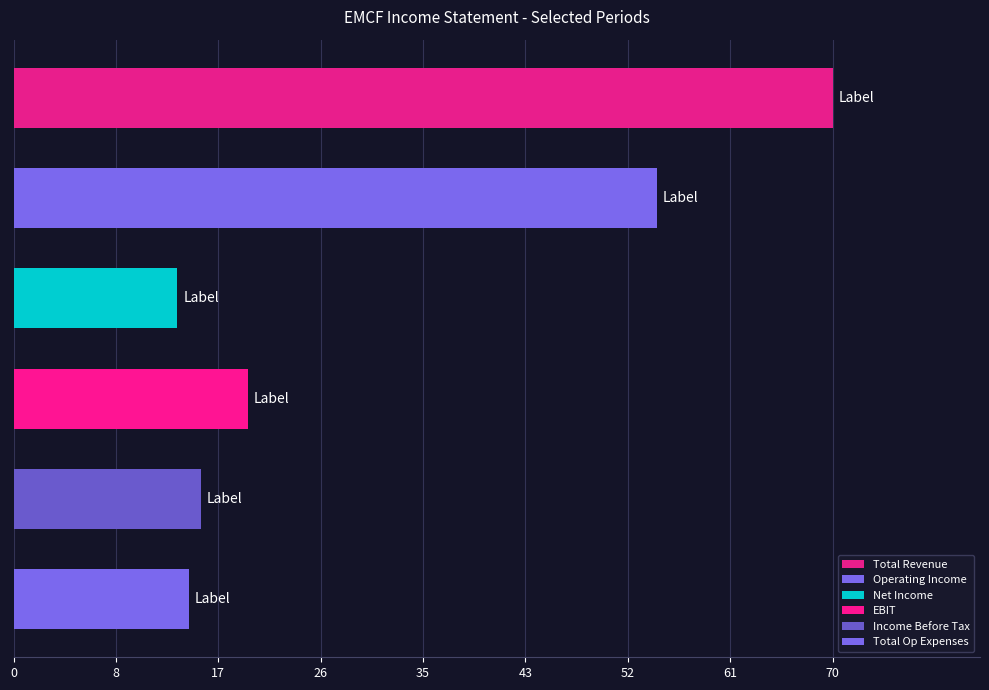

Are the bars horizontal?

Yes